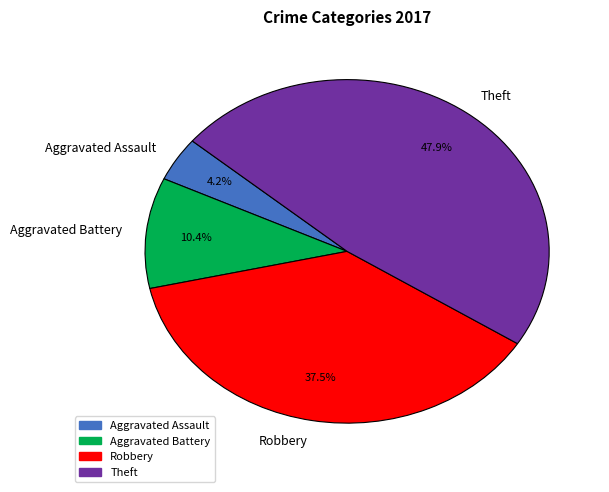

The Theft slice represents 57% of the pie. True or false?

False